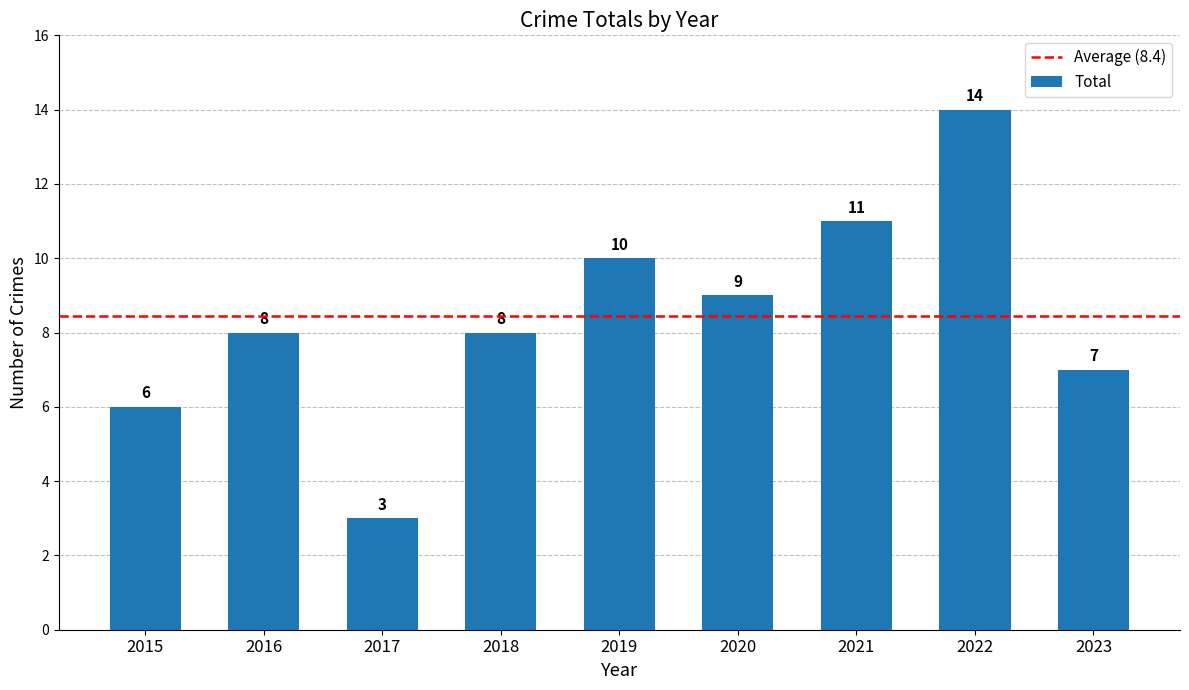

What value does the data have at 2021?

11